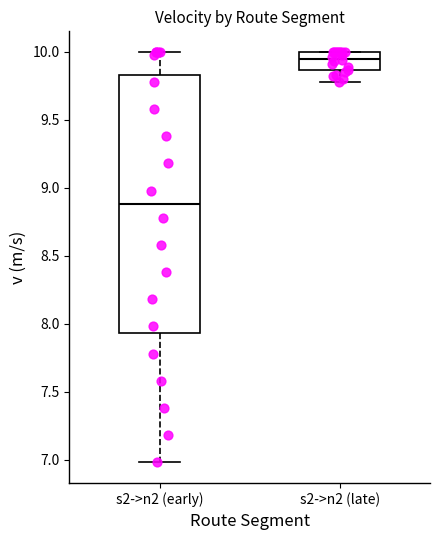

Where does the lower whisker of the box for s2->n2 (late) end on the y-axis? The values are not printed on the chart, so give them approximately, as read against the axis.

9.80